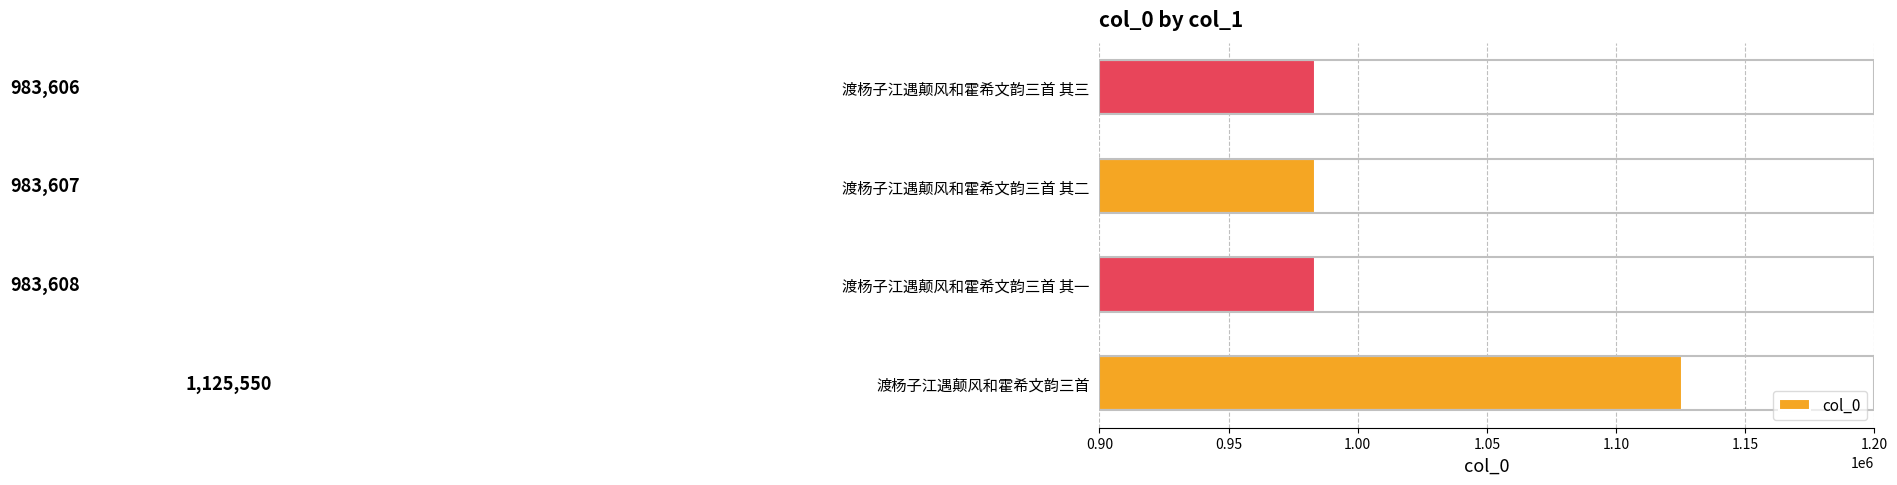

Which category has the lowest value across all series?

渡杨子江遇颠风和霍希文韵三首 其三